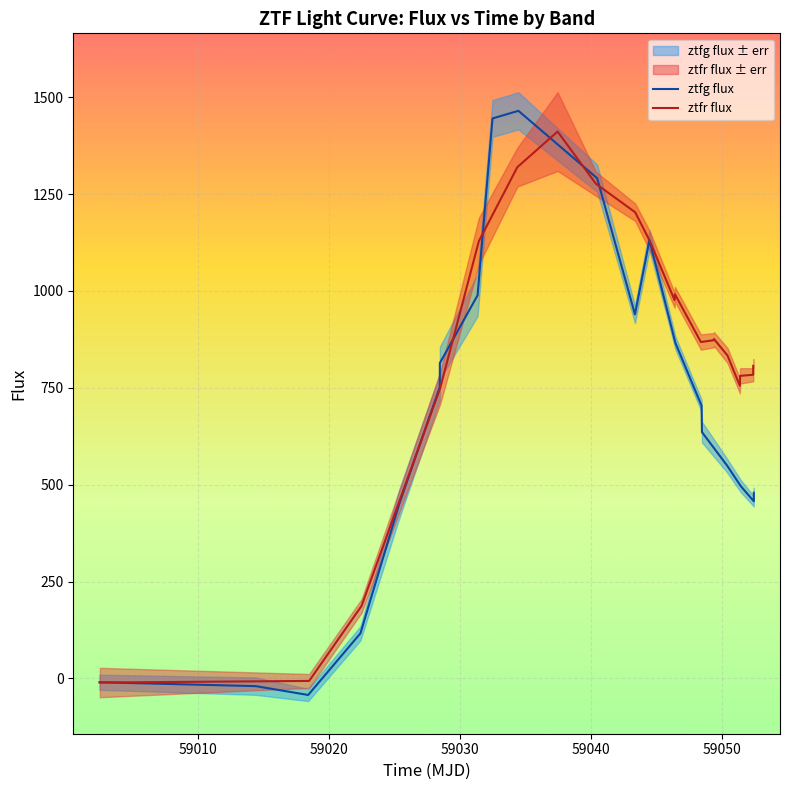

What is the maximum value for ztfr flux?

1411.4